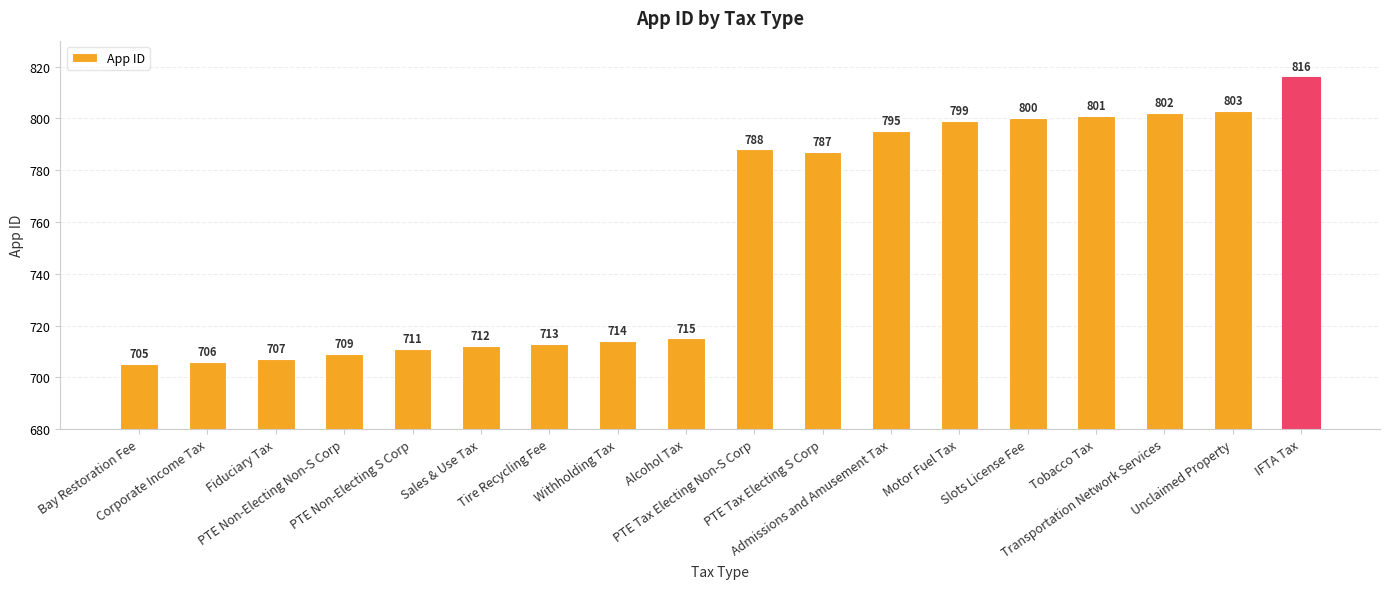

Reading right to left, transcribe all the data shown in this chart.

816	803	802	801	800	799	795	787	788	715	714	713	712	711	709	707	706	705